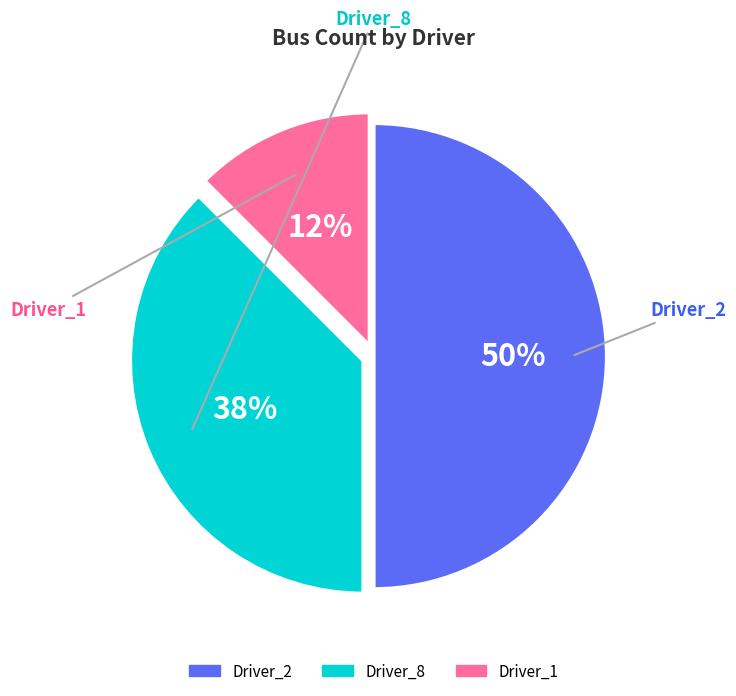

To the nearest percent, what portion does Driver_1 represent?

12%